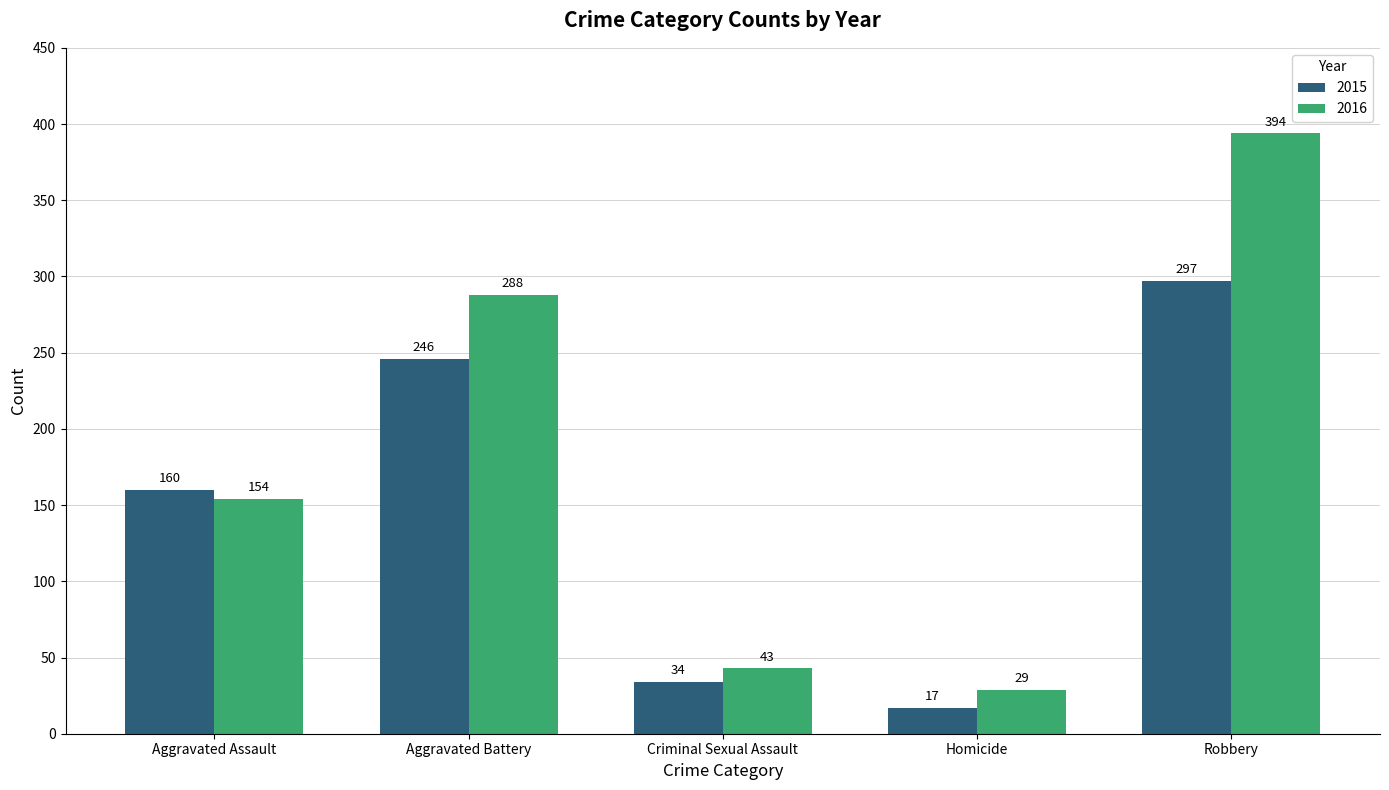

What is the difference between the maximum and minimum values in the 2015 series?

280